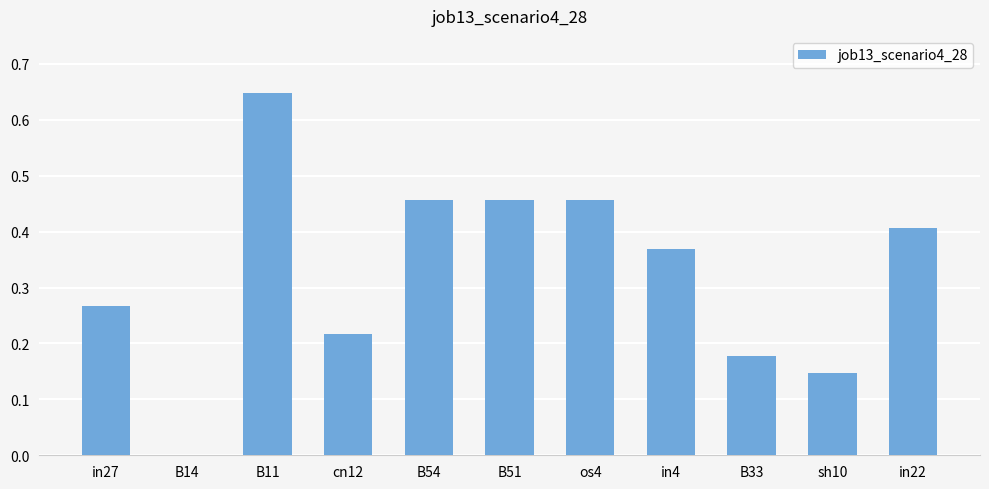

What is the sum of all values?

3.6